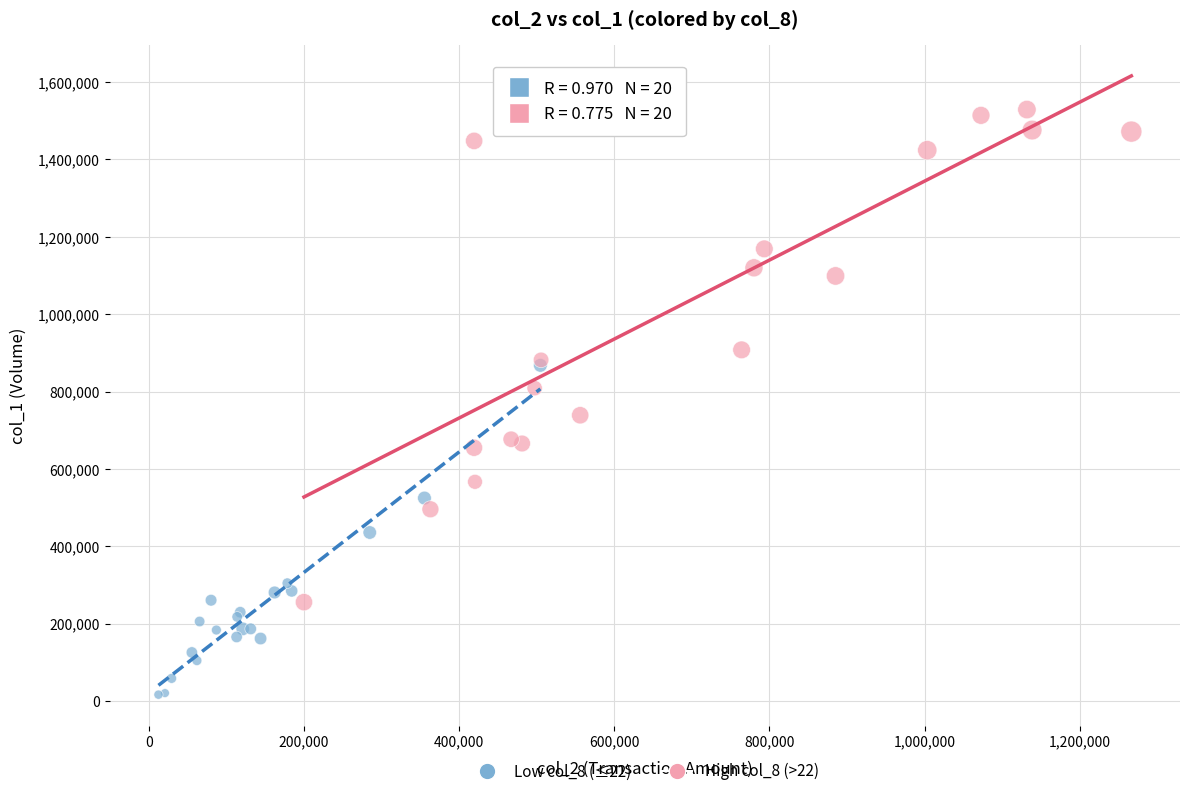

Which series contains the highest Y value?

High col_8 (>22)